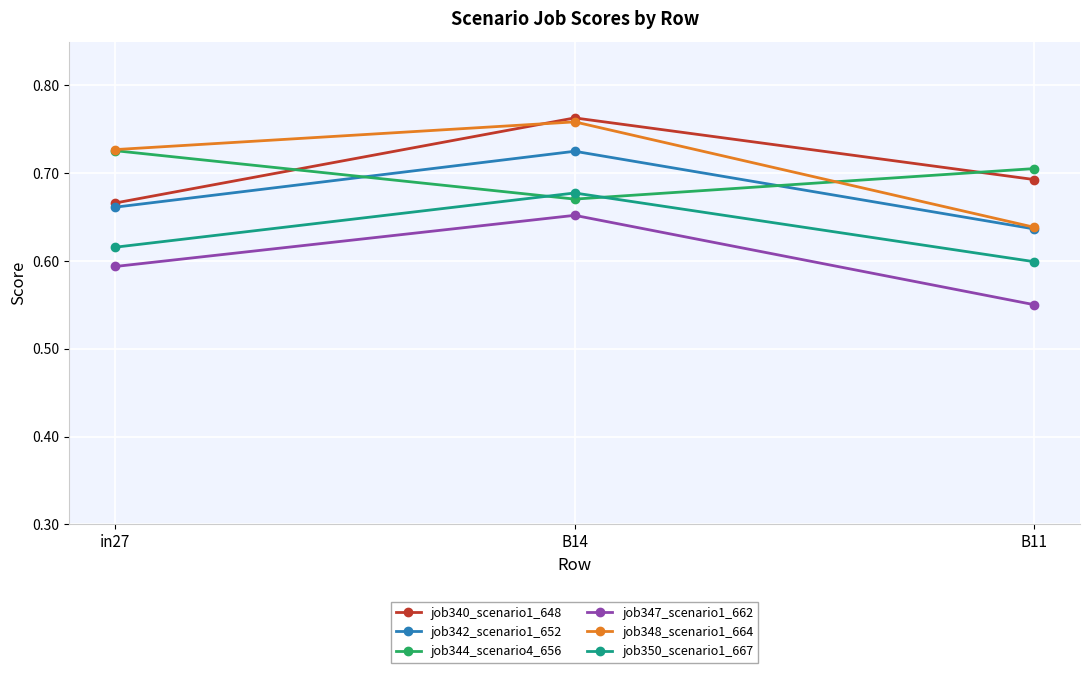

Where is job348_scenario1_664 nearest to the value 0?

B11